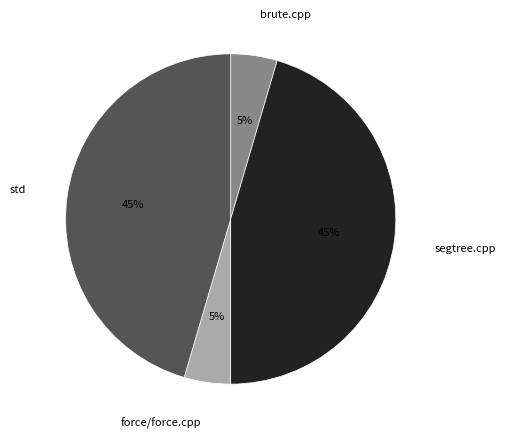

What percentage is the brute.cpp slice, to the nearest percent?

5%